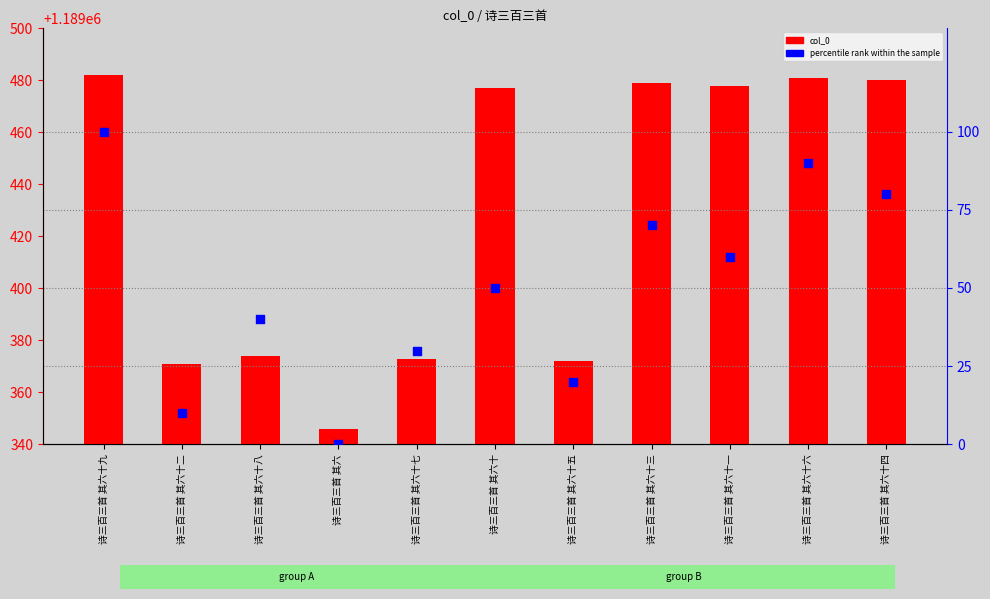

At how many categories does at least one series exceed 1123433?

11